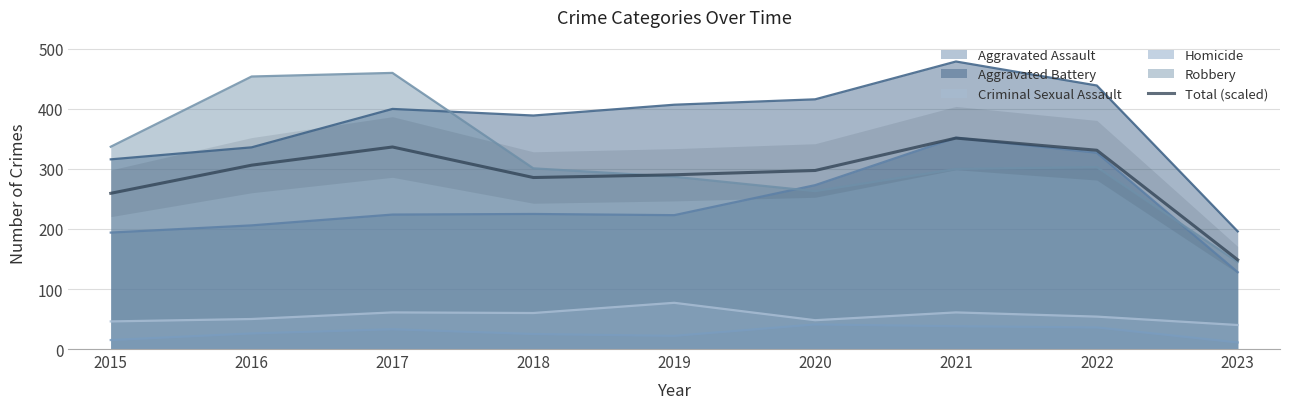

What is the difference between the values at 2021 and 2019?

61.1